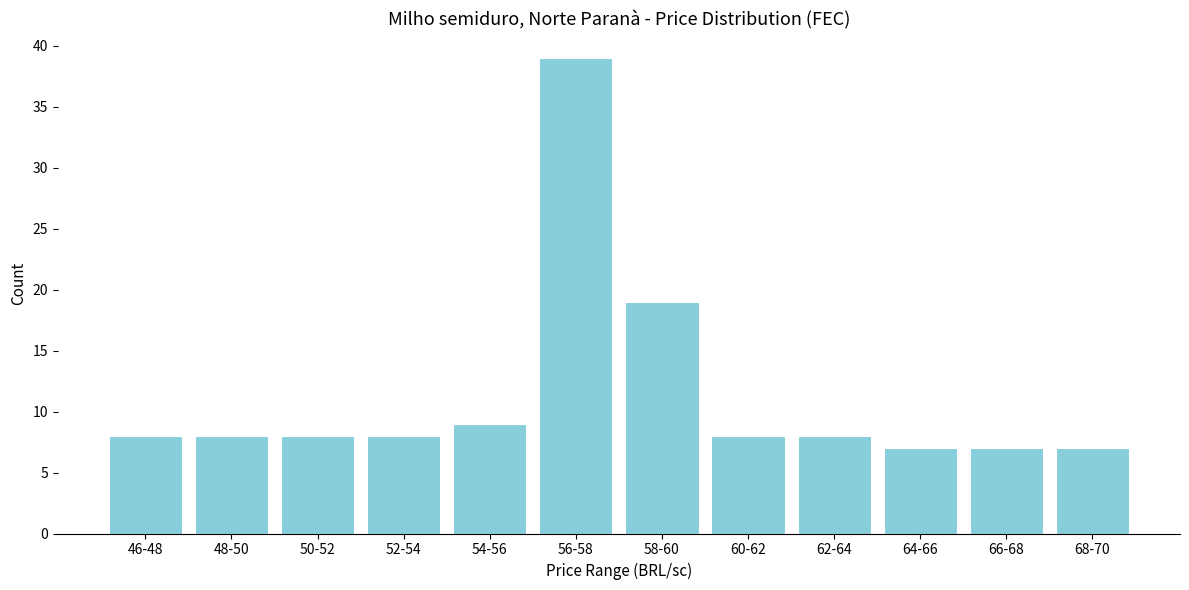

Reading right to left, transcribe all the data shown in this chart.

68-70=7	66-68=7	64-66=7	62-64=8	60-62=8	58-60=19	56-58=39	54-56=9	52-54=8	50-52=8	48-50=8	46-48=8